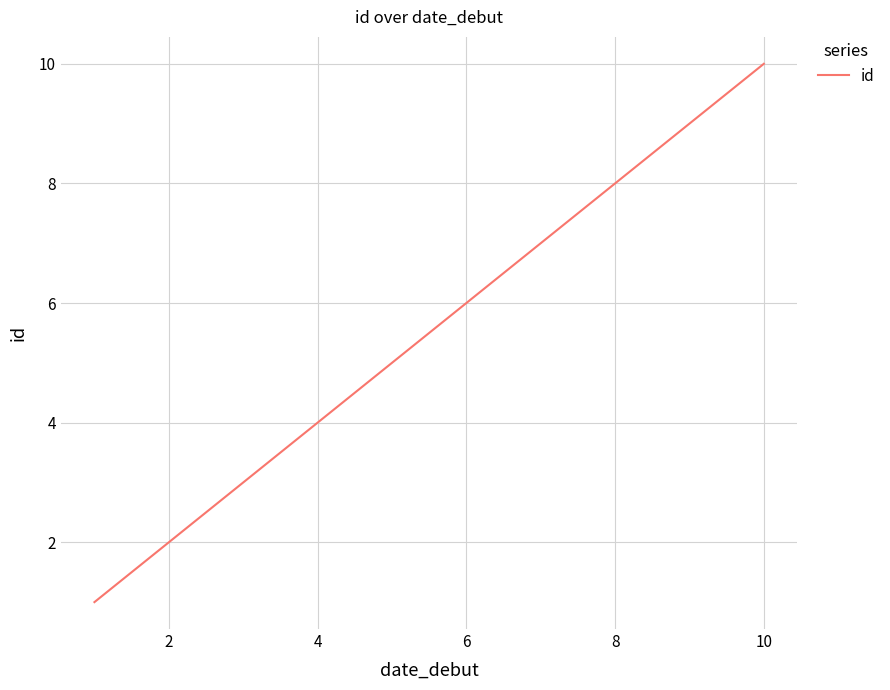

What is the difference between the maximum and minimum values?

9